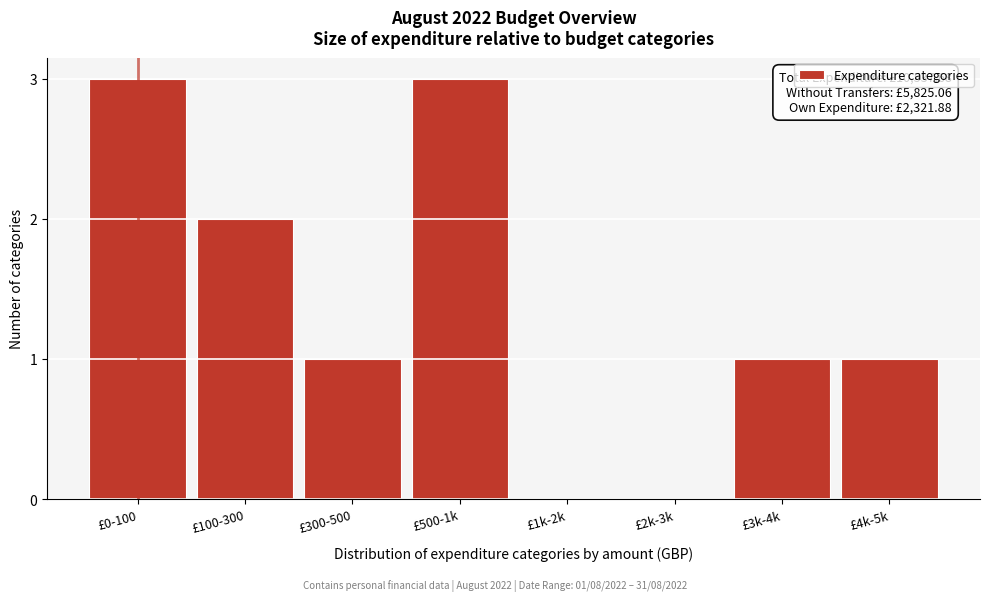

Reading right to left, list all the values displayed in this chart.

£4k-5k=1	£3k-4k=1	£2k-3k=0	£1k-2k=0	£500-1k=3	£300-500=1	£100-300=2	£0-100=3